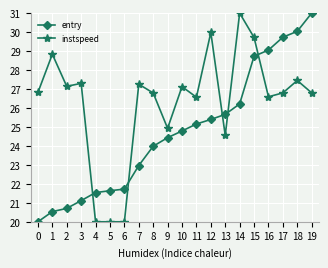

The value of instspeed at 10 is 27.1. True or false?

True